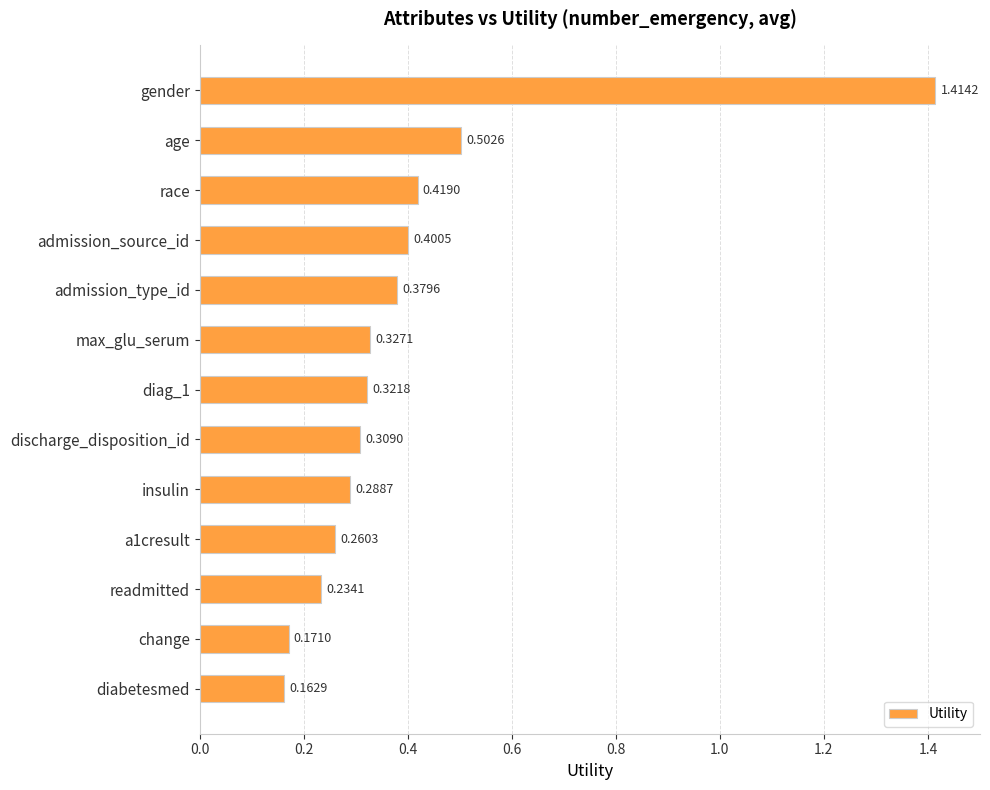

Which has a higher value, readmitted or discharge_disposition_id?

discharge_disposition_id